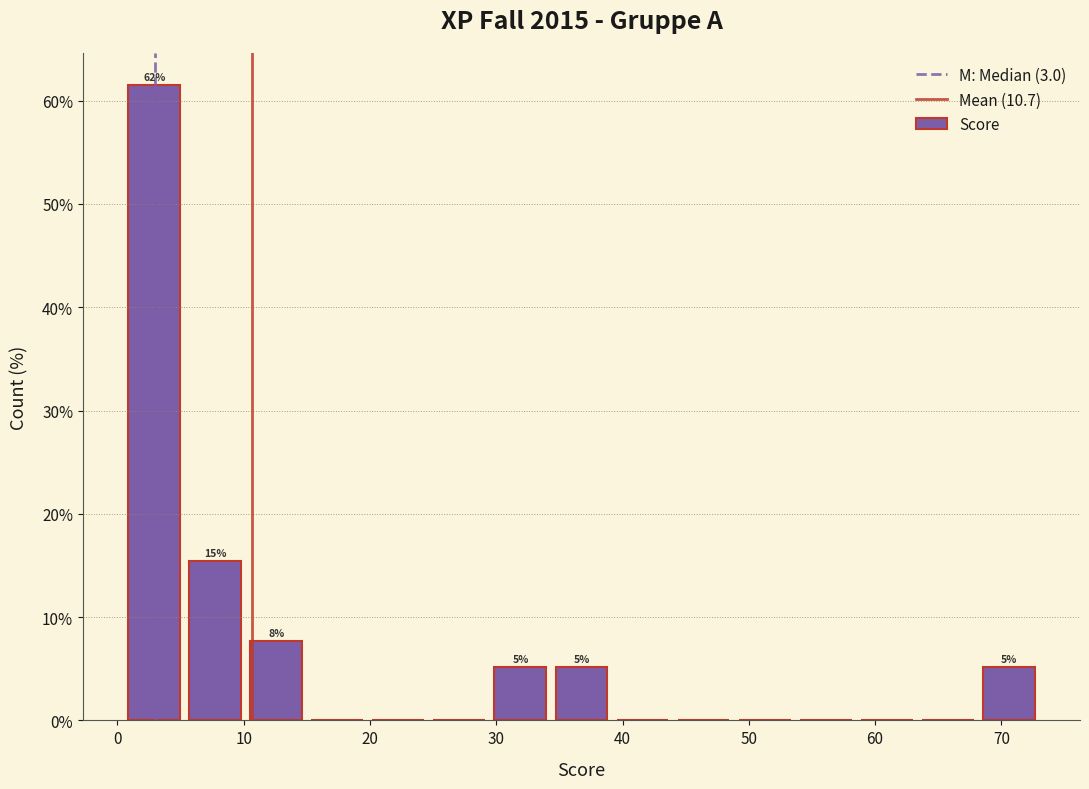

Which range on the x-axis has the tallest bar?

1 to 5